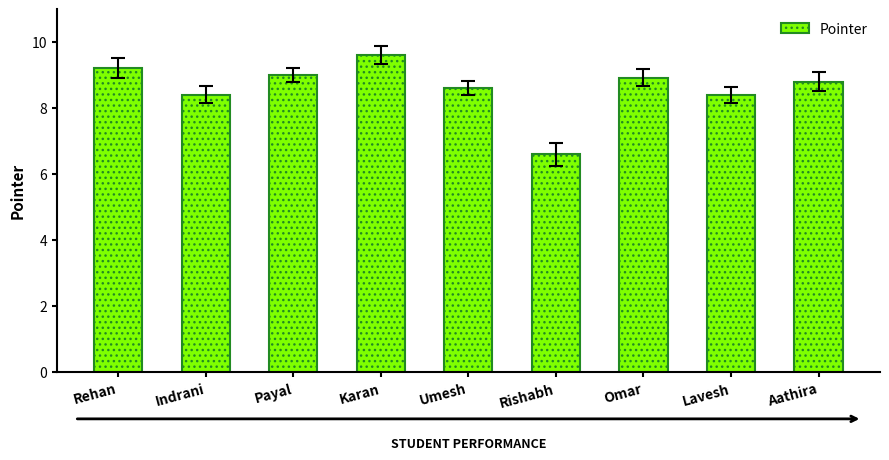

What is the greatest value displayed?

9.6